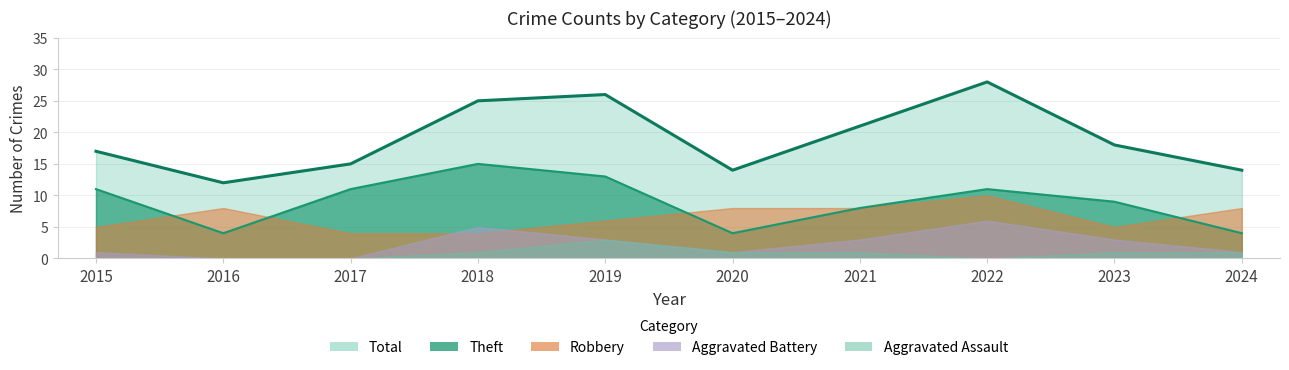

The Aggravated Battery series shows 1 at 2024. True or false?

False